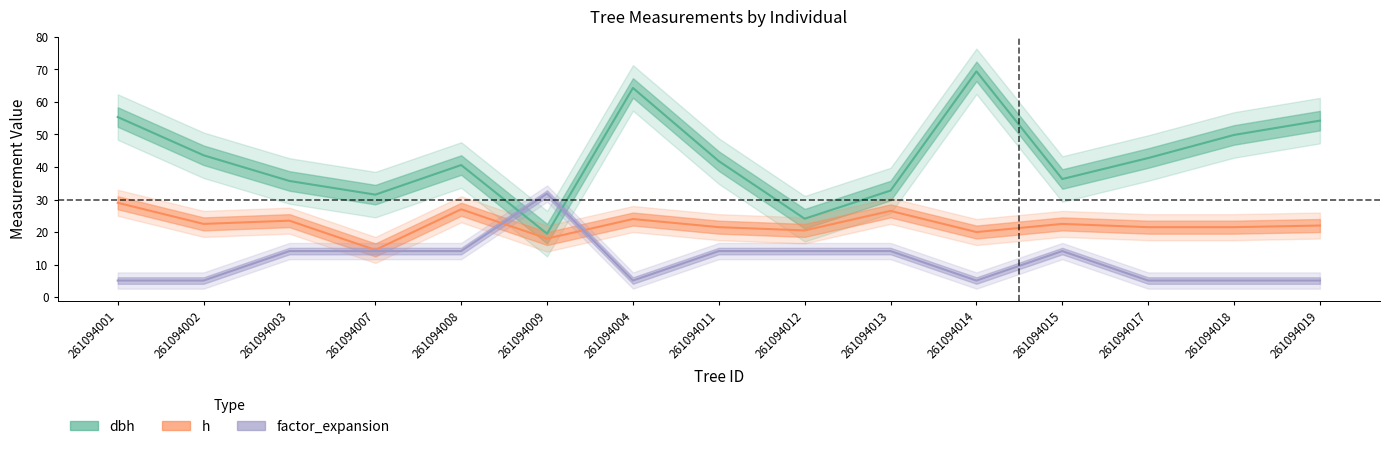

What is the difference between the maximum and minimum values in the factor_expansion series?

26.7